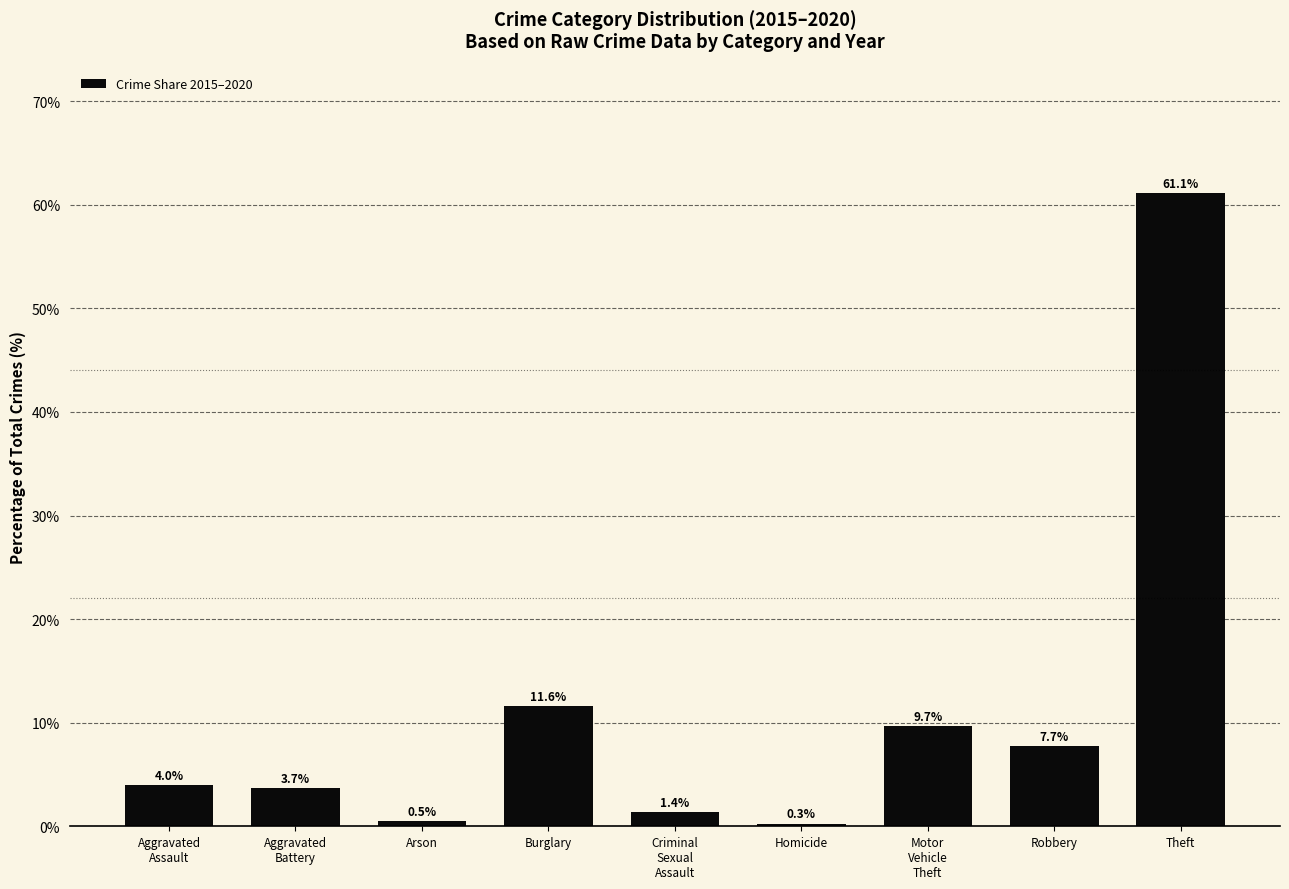

Reading right to left, transcribe all the data shown in this chart.

61.1	7.7	9.7	0.3	1.4	11.6	0.5	3.7	4.0